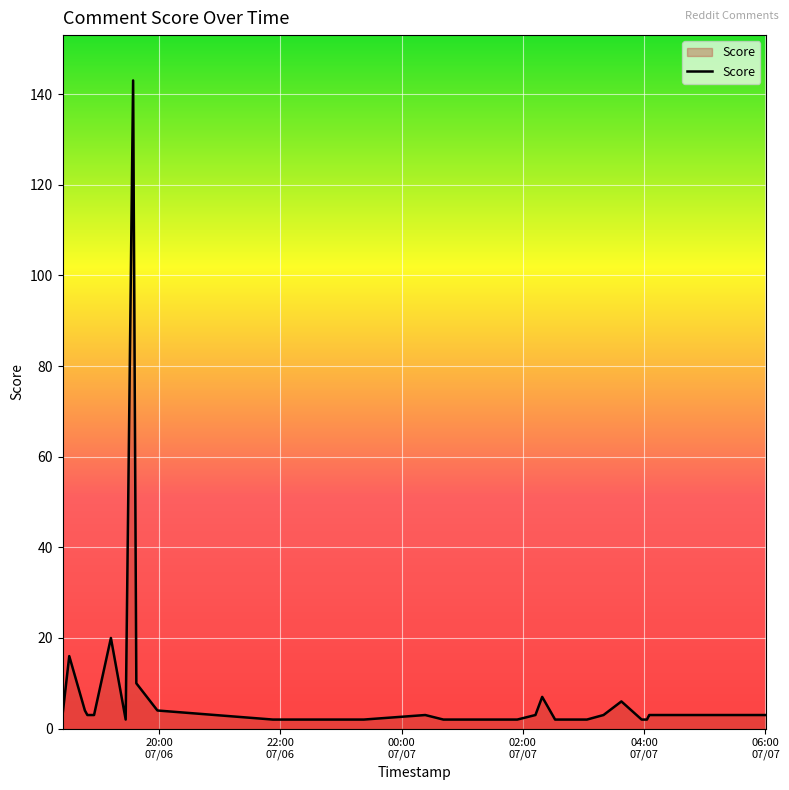

Does the chart display data point markers on the line(s)?

No